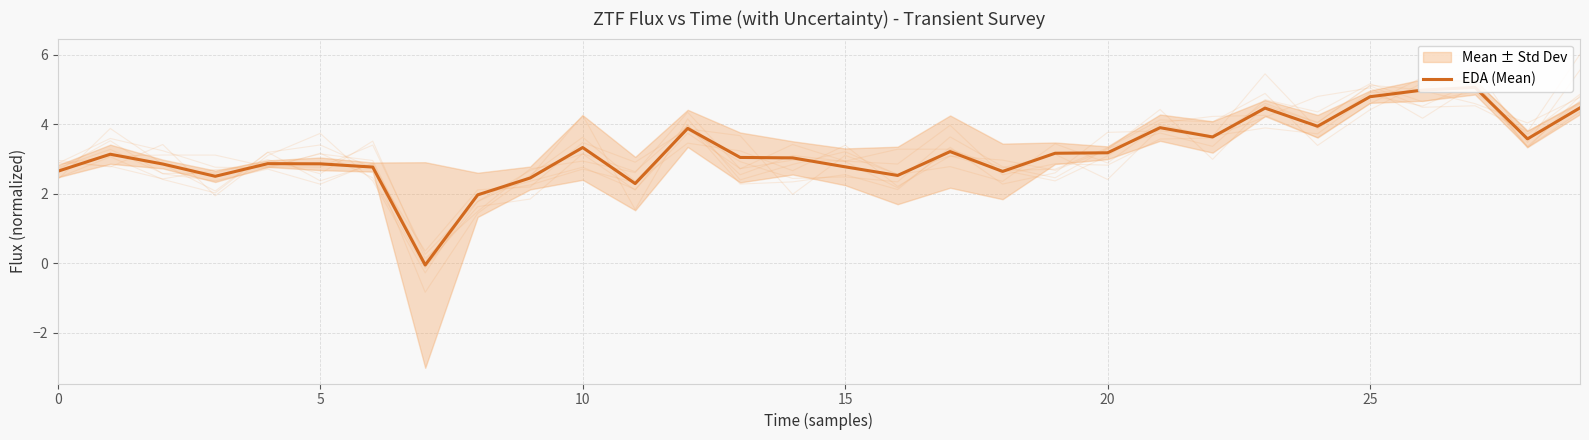

Which label corresponds to the largest value in the chart?

27